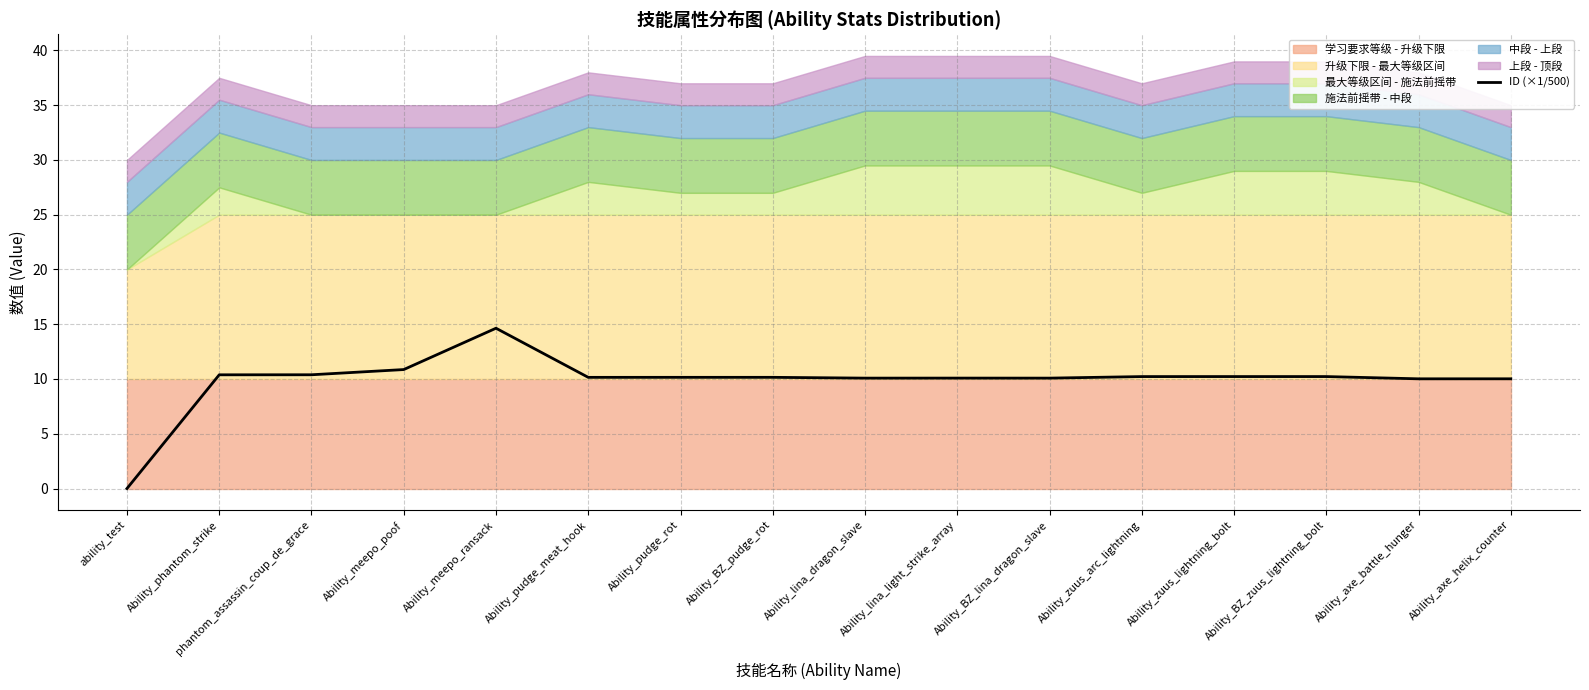

Which label corresponds to the largest value in the chart?

Ability_meepo_ransack